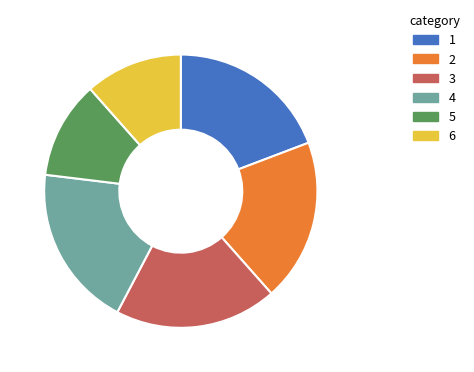

Is there a majority slice in this chart?

No